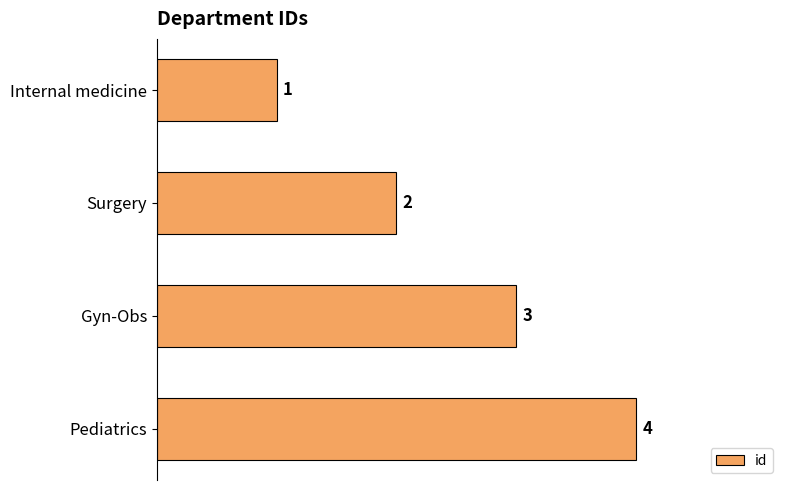

What is the difference between the maximum and minimum values?

3